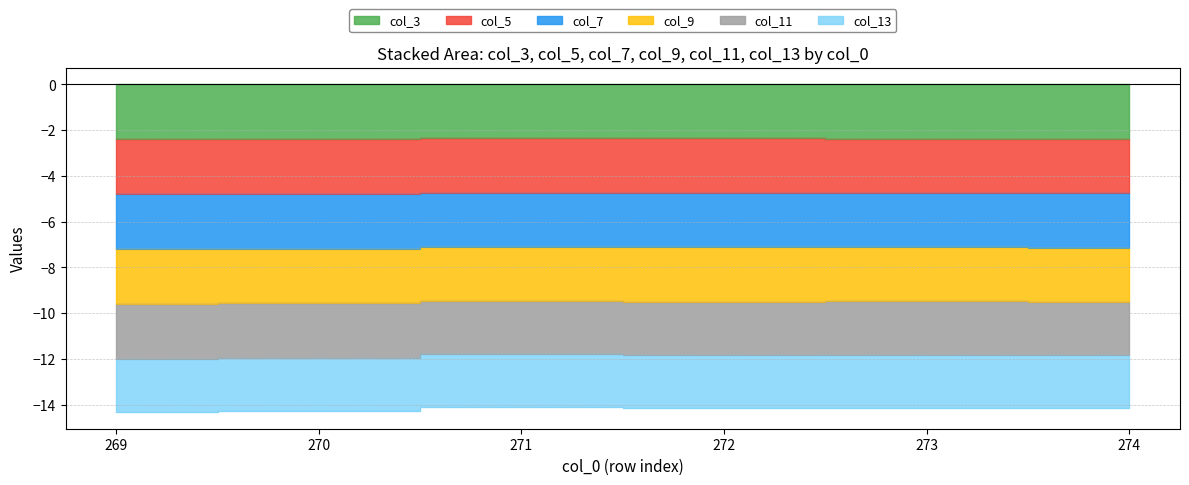

Which series has the largest range (max minus min)?

col_11